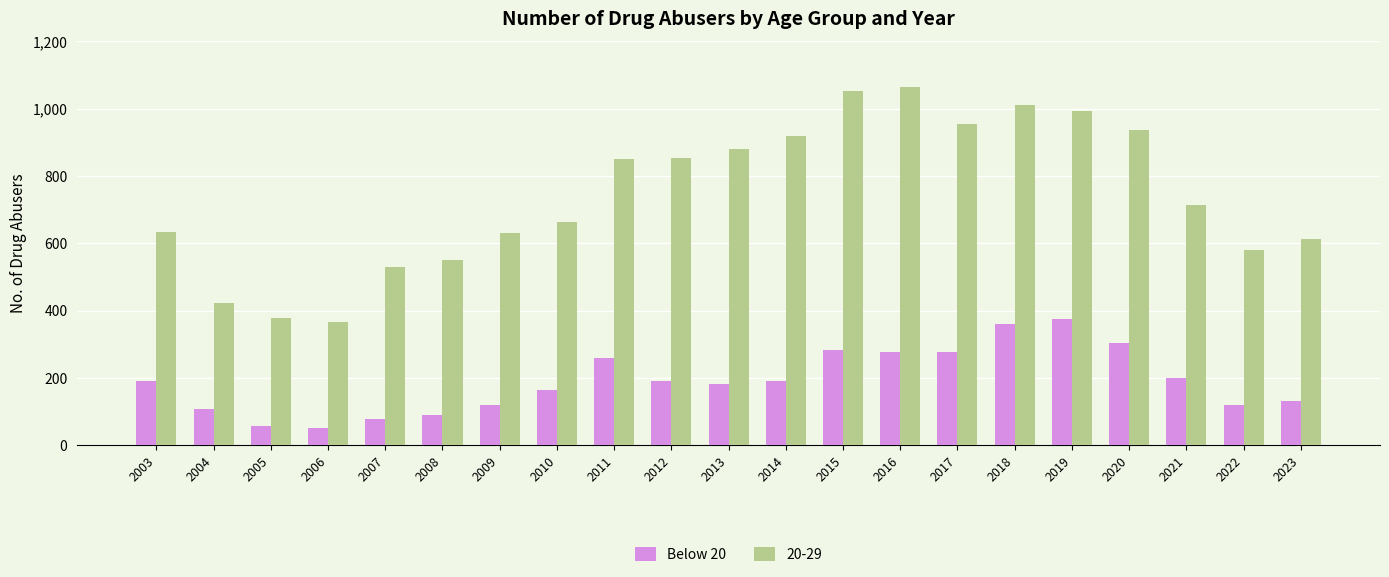

What is the average value of the 20-29 series?

743